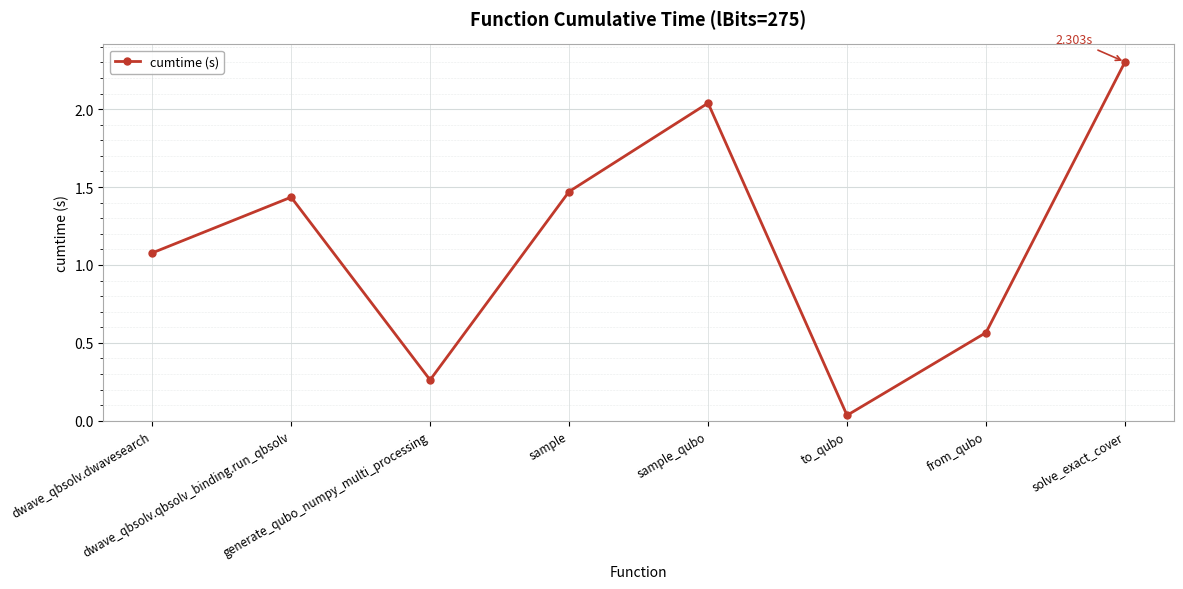

At which category does the chart reach its minimum across all series?

to_qubo